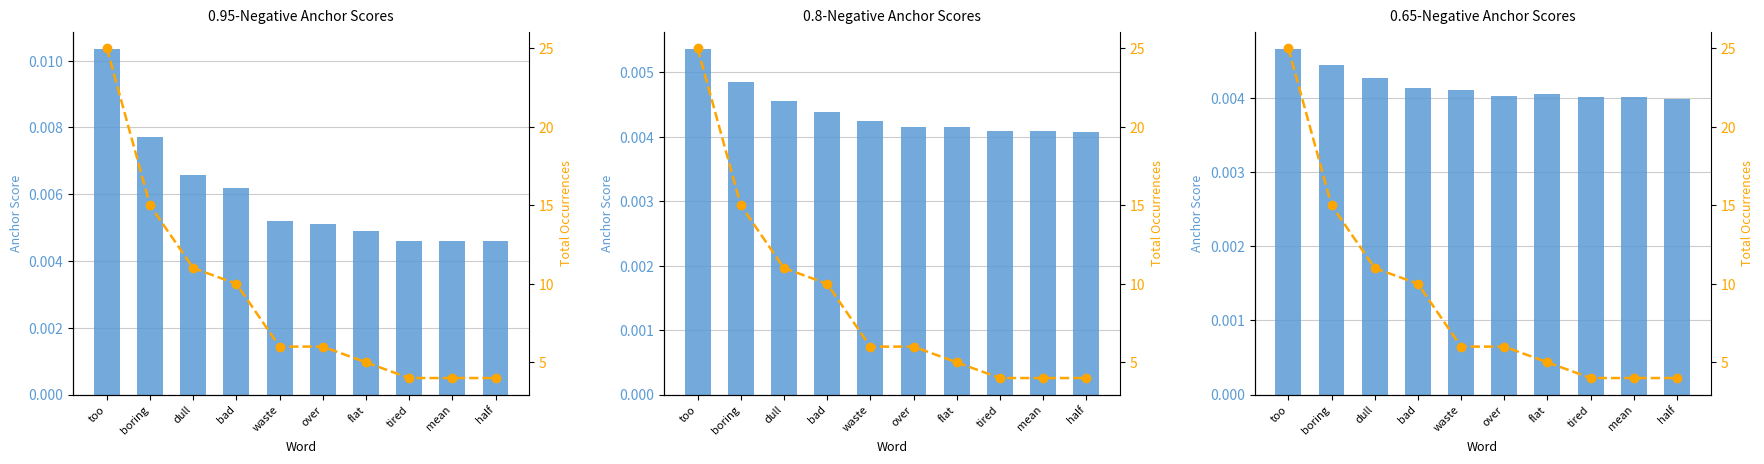

Reading left to right, list all the values displayed in this chart.

0.95-negative anchor score: too=0.0	boring=0.0	dull=0.0	bad=0.0	waste=0.0	over=0.0	flat=0.0	tired=0.0	mean=0.0	half=0.0
0.8-negative anchor score: too=0.0	boring=0.0	dull=0.0	bad=0.0	waste=0.0	over=0.0	flat=0.0	tired=0.0	mean=0.0	half=0.0
0.65-negative anchor score: too=0.0	boring=0.0	dull=0.0	bad=0.0	waste=0.0	over=0.0	flat=0.0	tired=0.0	mean=0.0	half=0.0
Total Occurrences (0.95-negative anchor score): too=25.0	boring=15.0	dull=11.0	bad=10.0	waste=6.0	over=6.0	flat=5.0	tired=4.0	mean=4.0	half=4.0
Total Occurrences (0.8-negative anchor score): too=25.0	boring=15.0	dull=11.0	bad=10.0	waste=6.0	over=6.0	flat=5.0	tired=4.0	mean=4.0	half=4.0
Total Occurrences (0.65-negative anchor score): too=25.0	boring=15.0	dull=11.0	bad=10.0	waste=6.0	over=6.0	flat=5.0	tired=4.0	mean=4.0	half=4.0